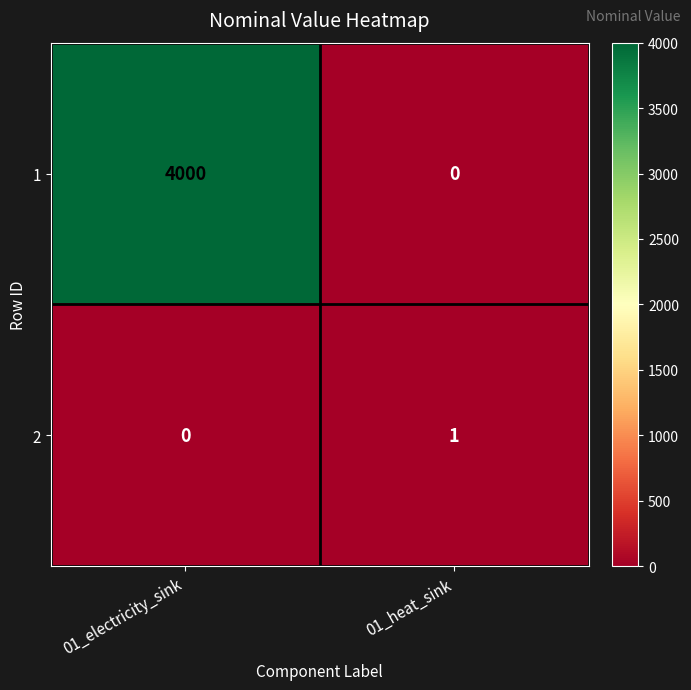

Which label corresponds to the largest value in the chart?

01_electricity_sink